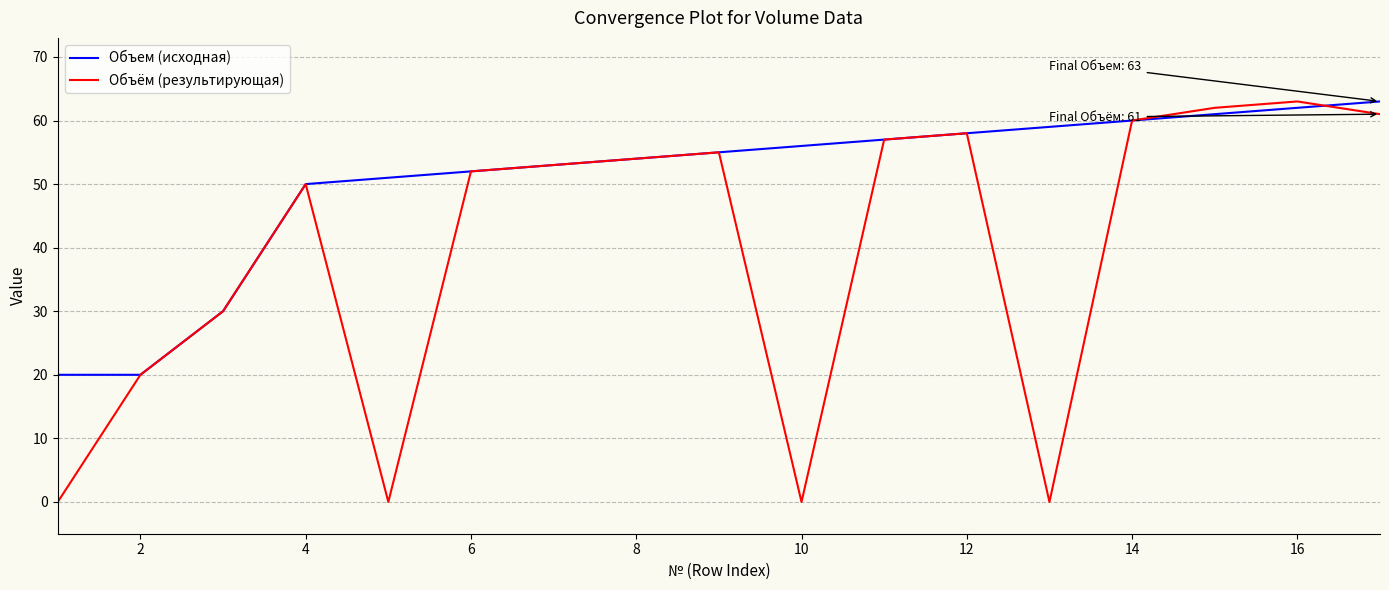

List the series in order of their overall mean, highest first.

Объем (исходная), Объём (результирующая)